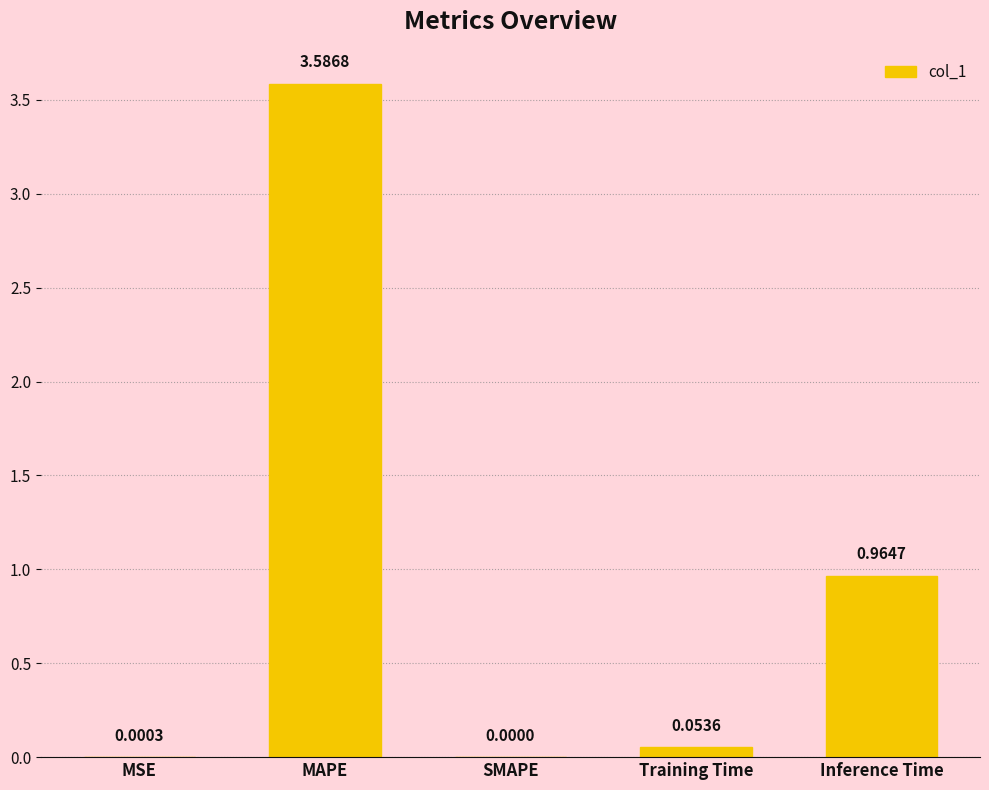

Which category has the highest value across all series?

MAPE